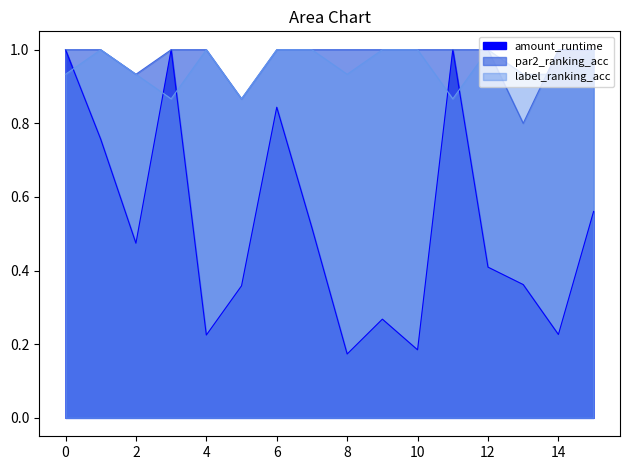

What is the average value of the label_ranking_acc series?

1.0